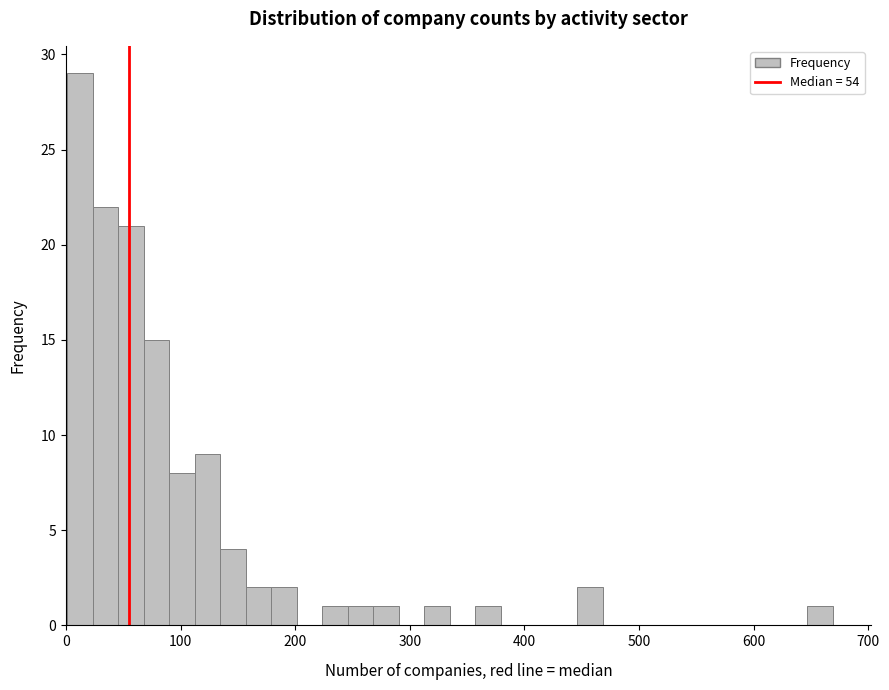

Read against the x-axis, roughly where is the centre of the tallest bar?

10